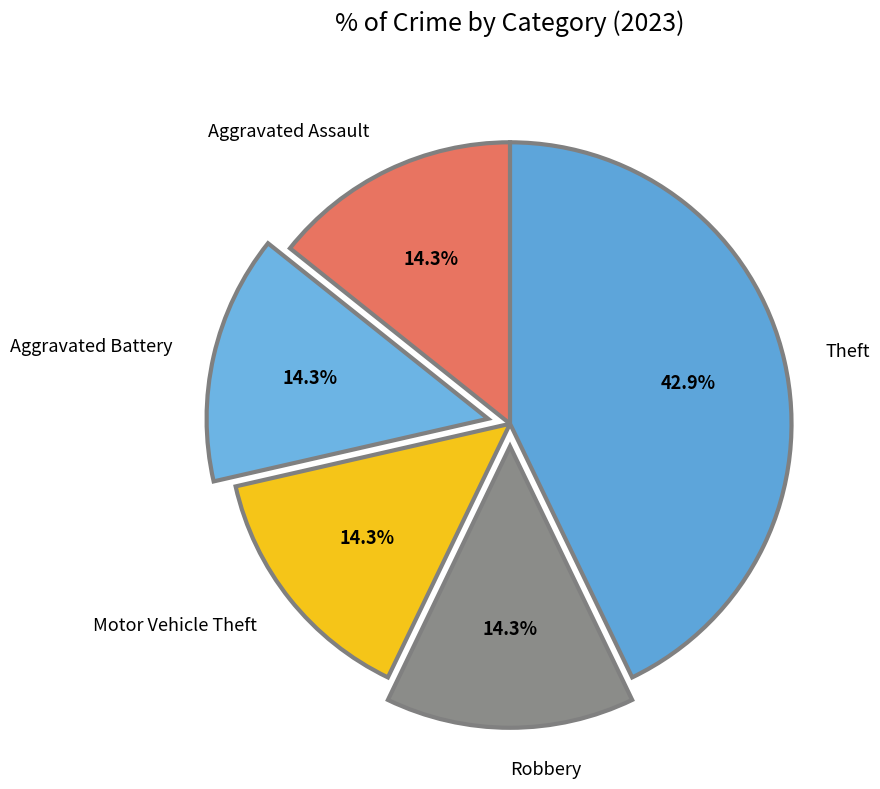

To the nearest percent, what is the combined percentage of Aggravated Battery and Theft?

57%